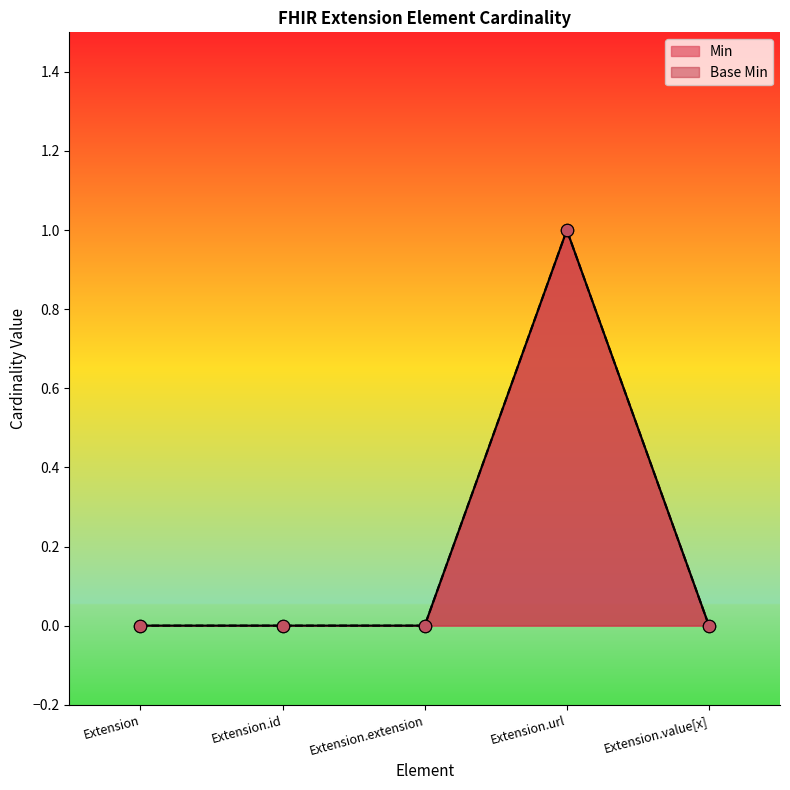

Which series has the widest spread of Y values?

Min